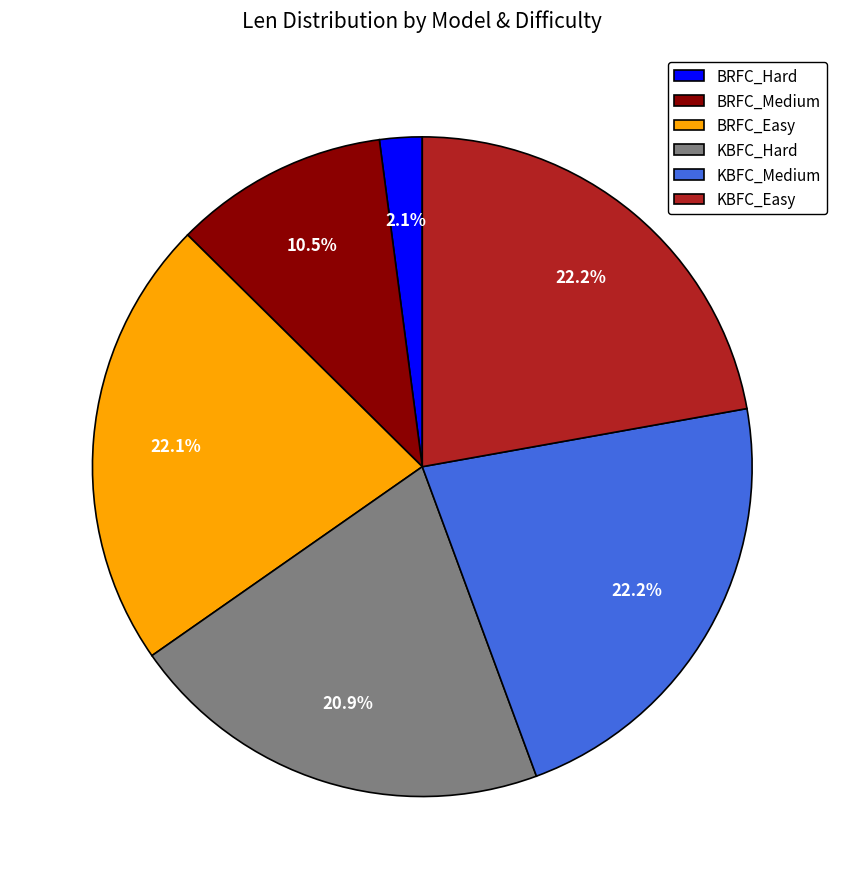

Which has a higher value, KBFC_Medium or BRFC_Hard?

KBFC_Medium